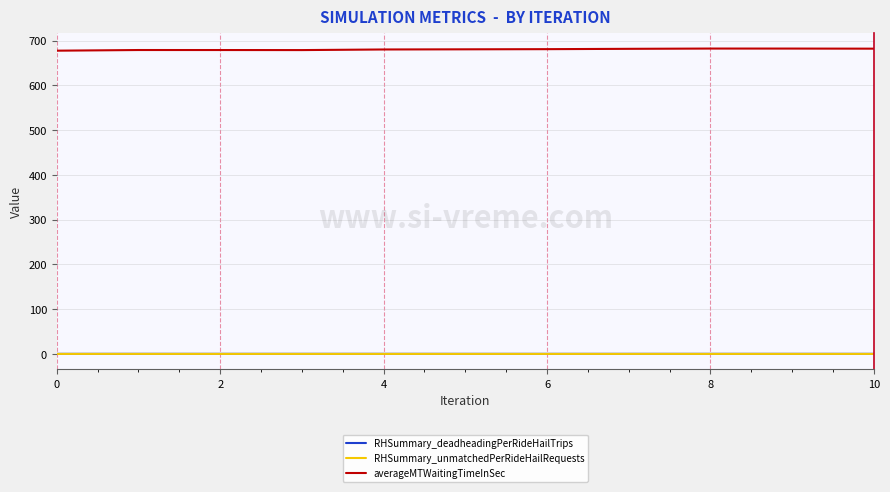

Which series has the largest total across all categories?

averageMTWaitingTimeInSec